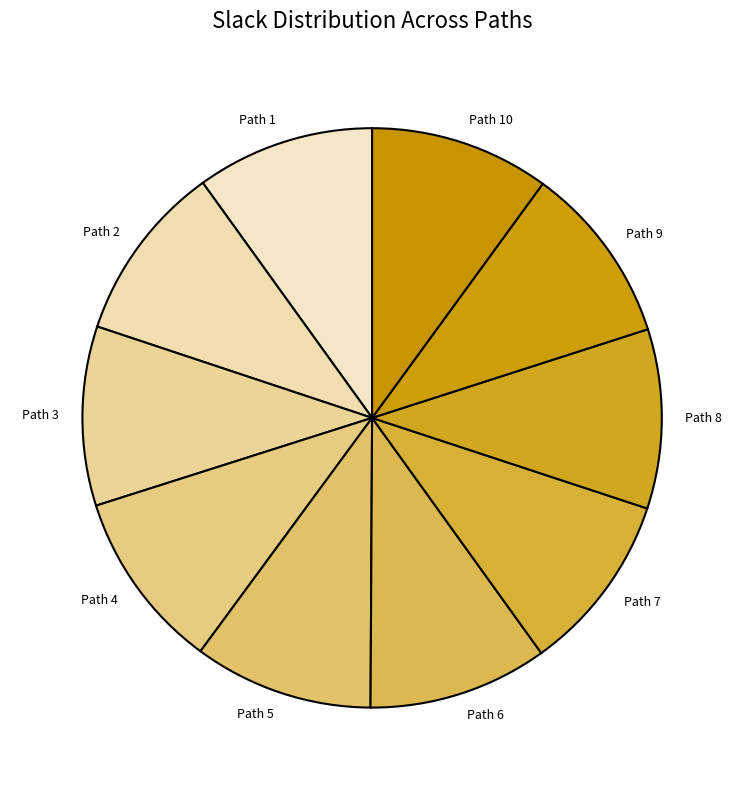

What is the ratio of the value at Path 6 to the value at Path 10?

1.0